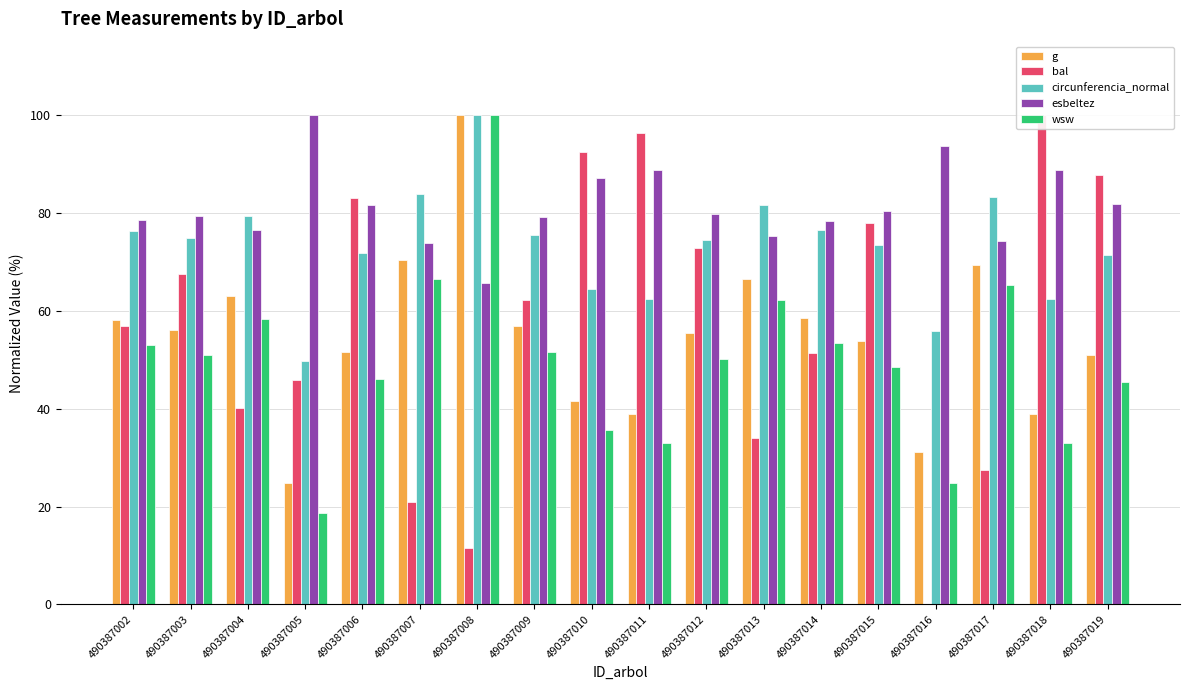

At which category is the sum across all series the highest?

490387008